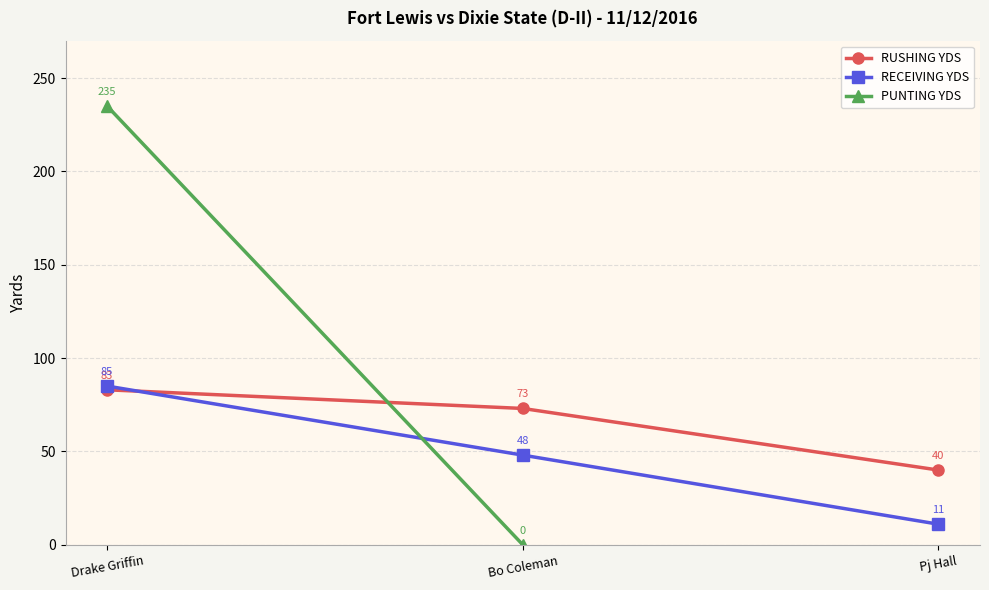

What is the label of the 2nd point from the left?

Bo Coleman